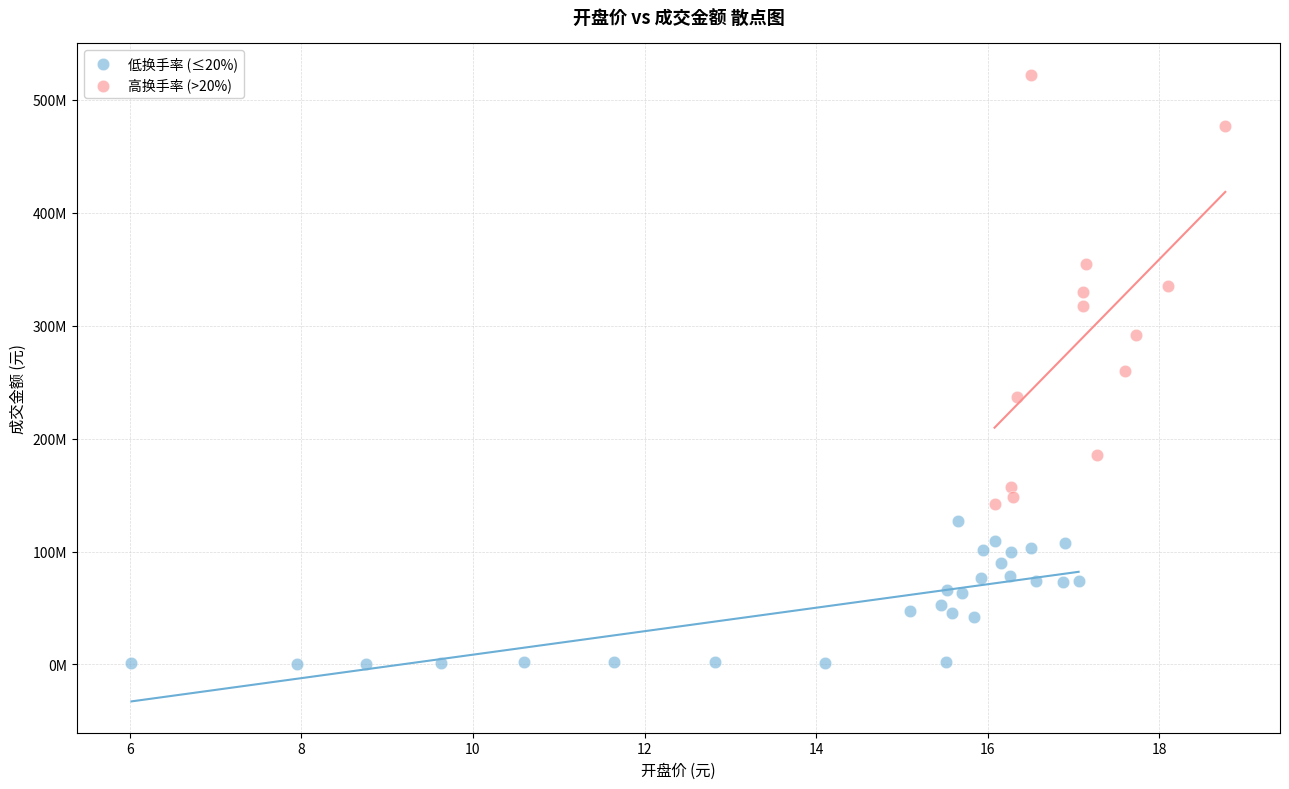

Which series reaches the maximum Y coordinate?

高换手率 (>20%)